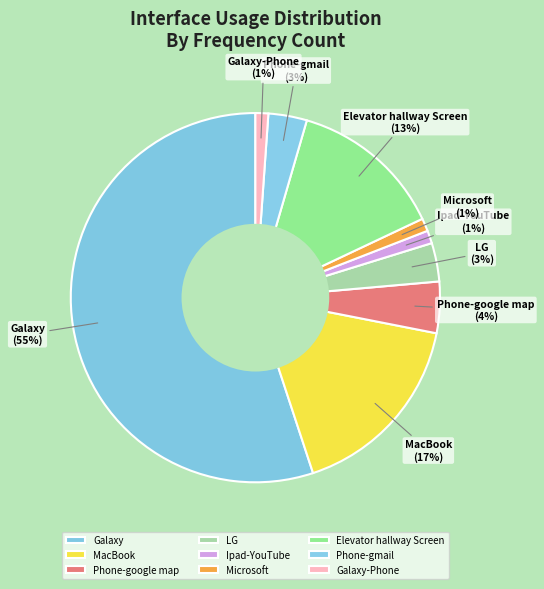

What is the largest slice in the pie chart?

Galaxy